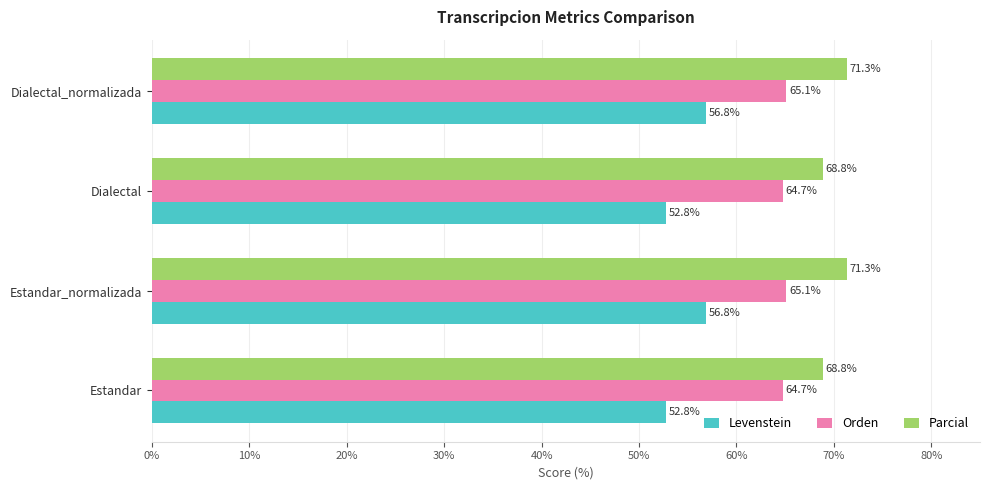

True or false: Orden has a value of 64.7 at Dialectal.

True